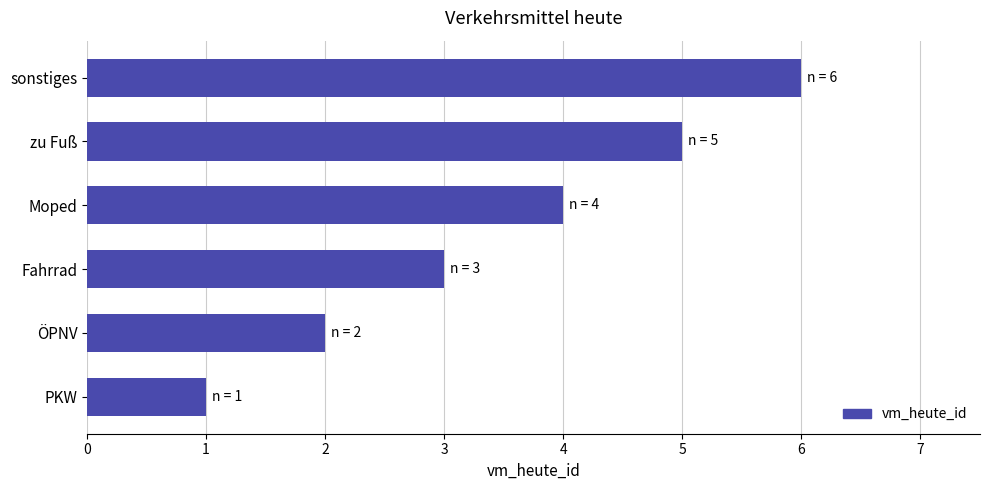

List the labels in order of value, smallest first.

PKW, ÖPNV, Fahrrad, Moped, zu Fuß, sonstiges